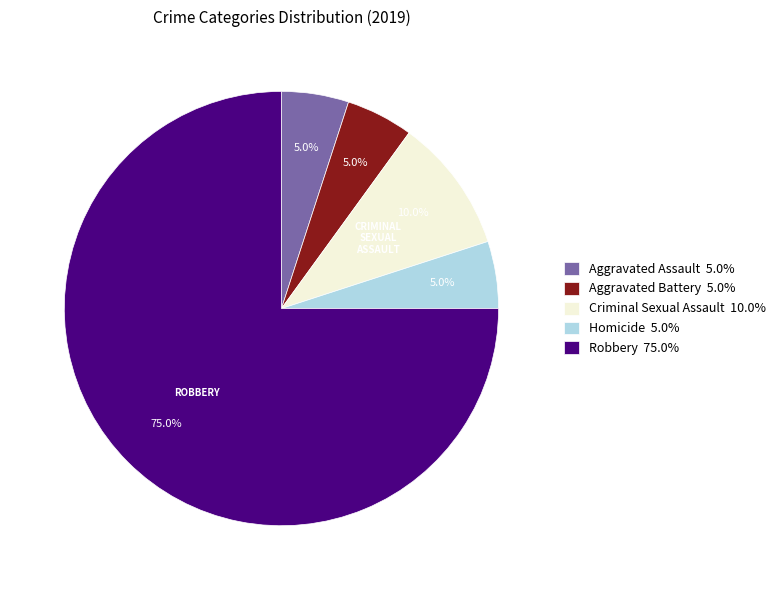

Between Criminal Sexual Assault and Aggravated Assault, which is larger?

Criminal Sexual Assault